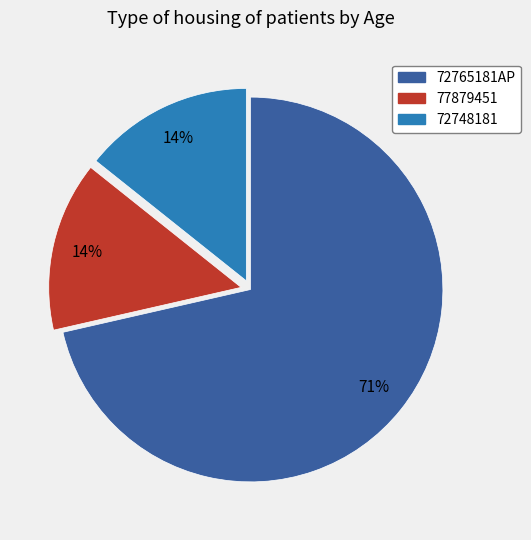

The 77879451 slice represents 1% of the pie. True or false?

False